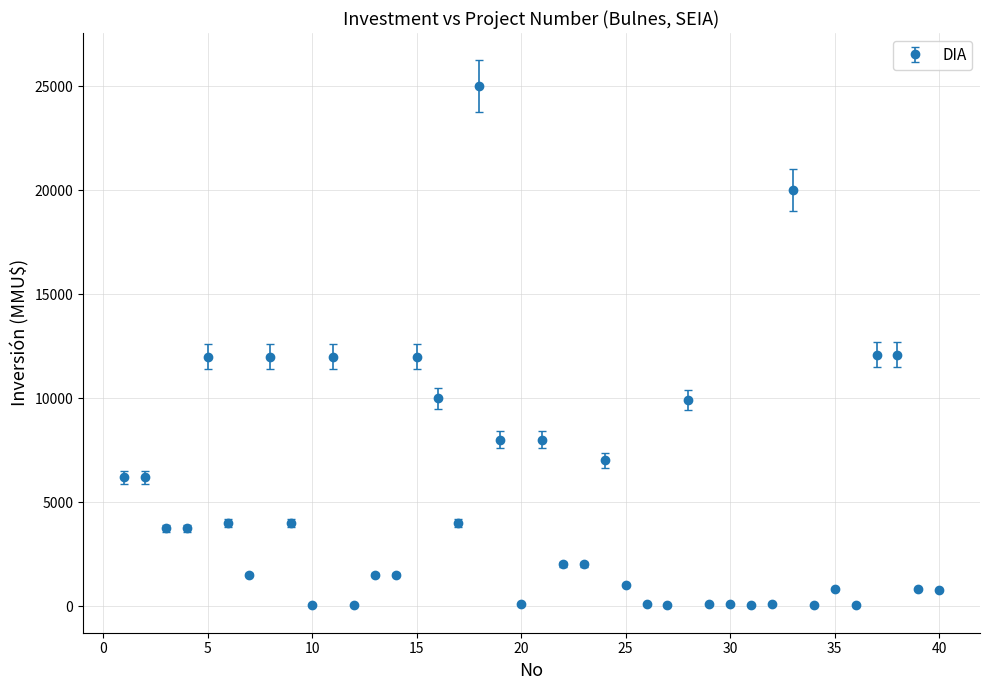

What is the difference between the maximum and minimum values?

24963